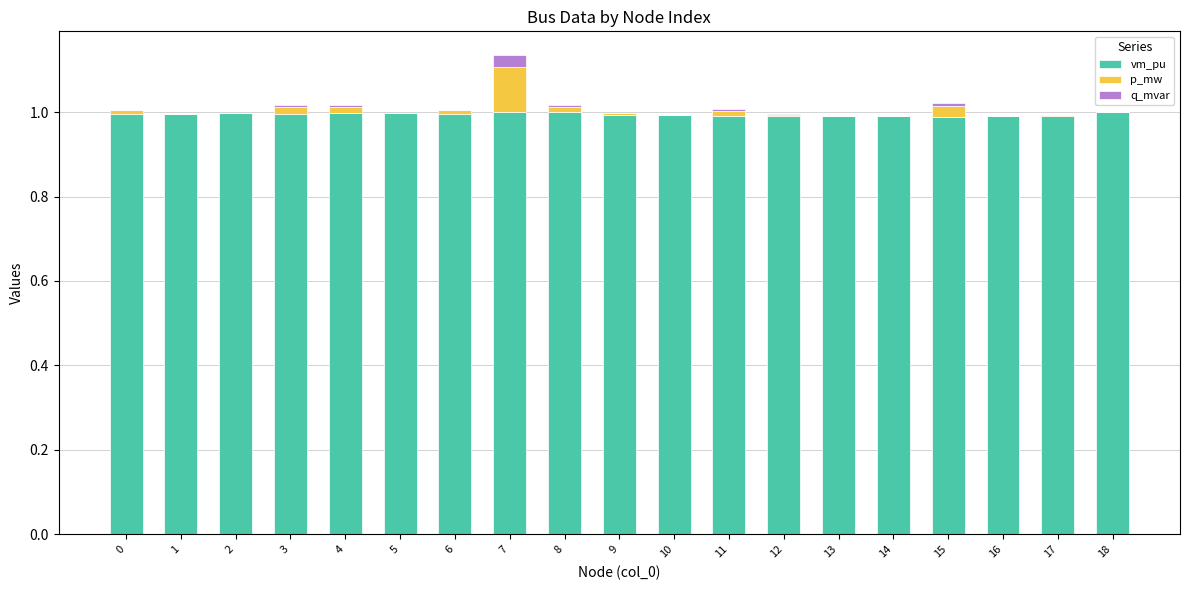

What is the sum of all vm_pu values?

18.9